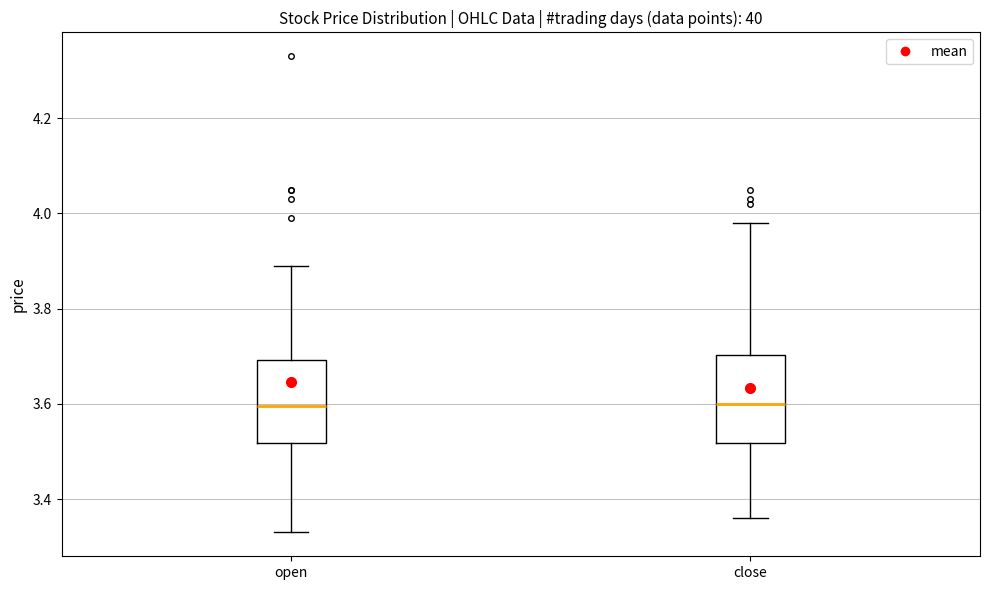

Reading left to right, transcribe this box plot: for each box, give where its median line is, the range the box spans, and where its two whiskers end, as read against the y-axis. The values are not printed on the chart, so give them approximately, as read against the axis.

open: median 3.60, box 3.52 to 3.70, whiskers 3.34 to 3.90
close: median 3.60, box 3.52 to 3.70, whiskers 3.36 to 3.98